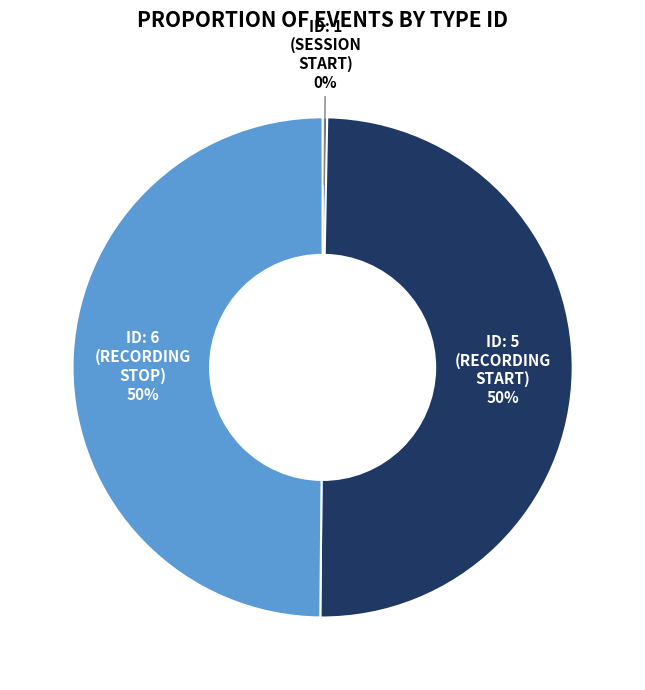

What percentage is the ID: 5 (RECORDING START) slice, to the nearest percent?

50%